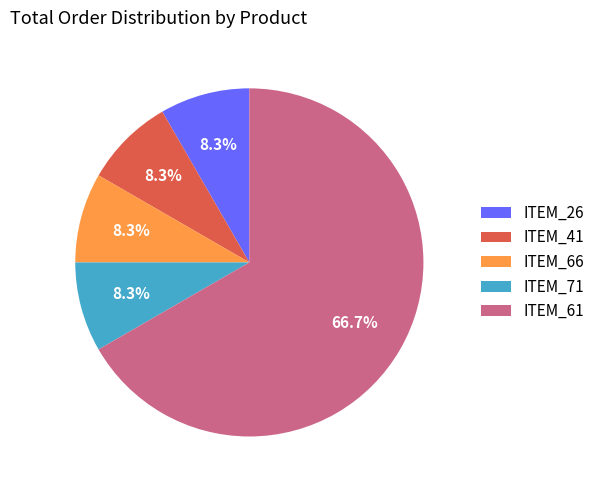

Is there a majority slice in this chart?

Yes